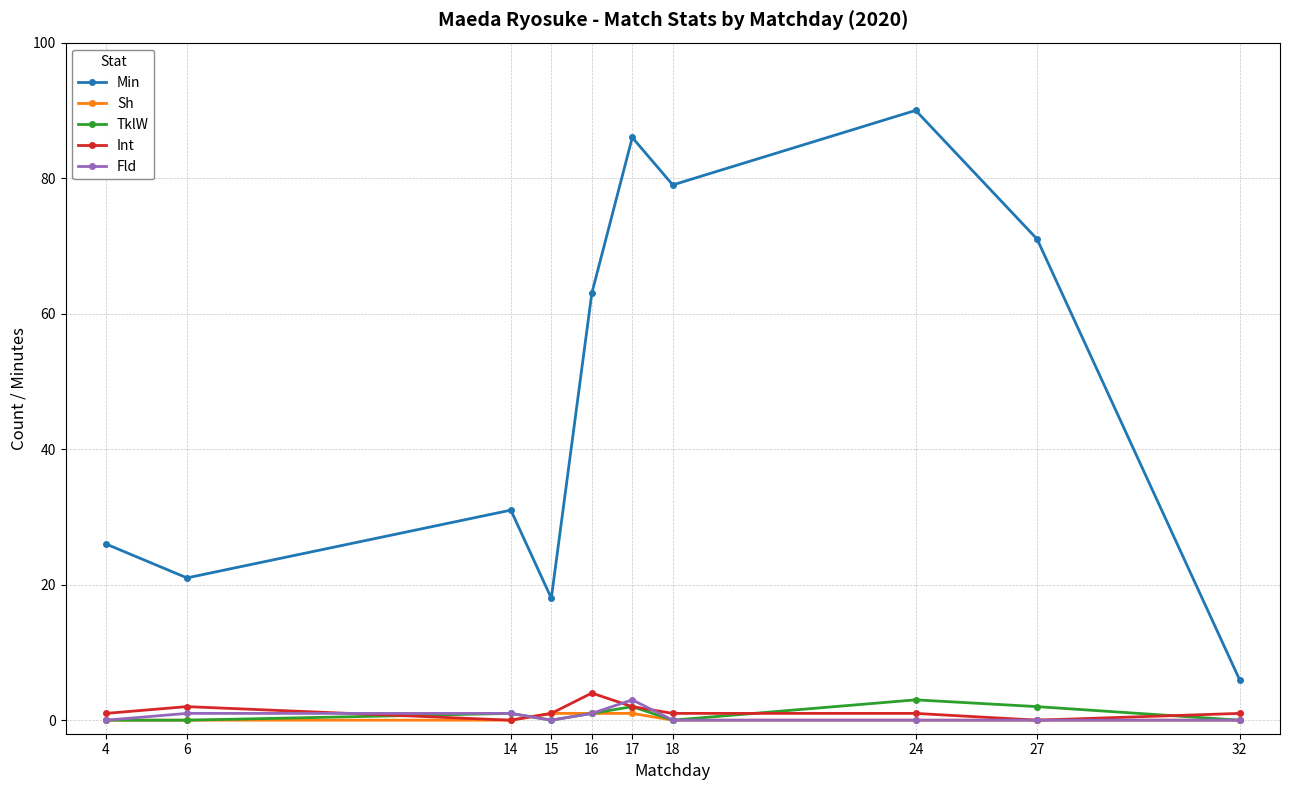

What is the sum of all Min values?

491